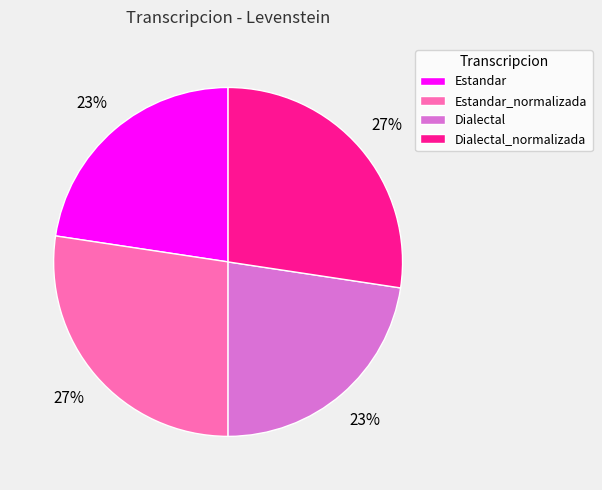

Is it true that Estandar is 11% of the pie?

False